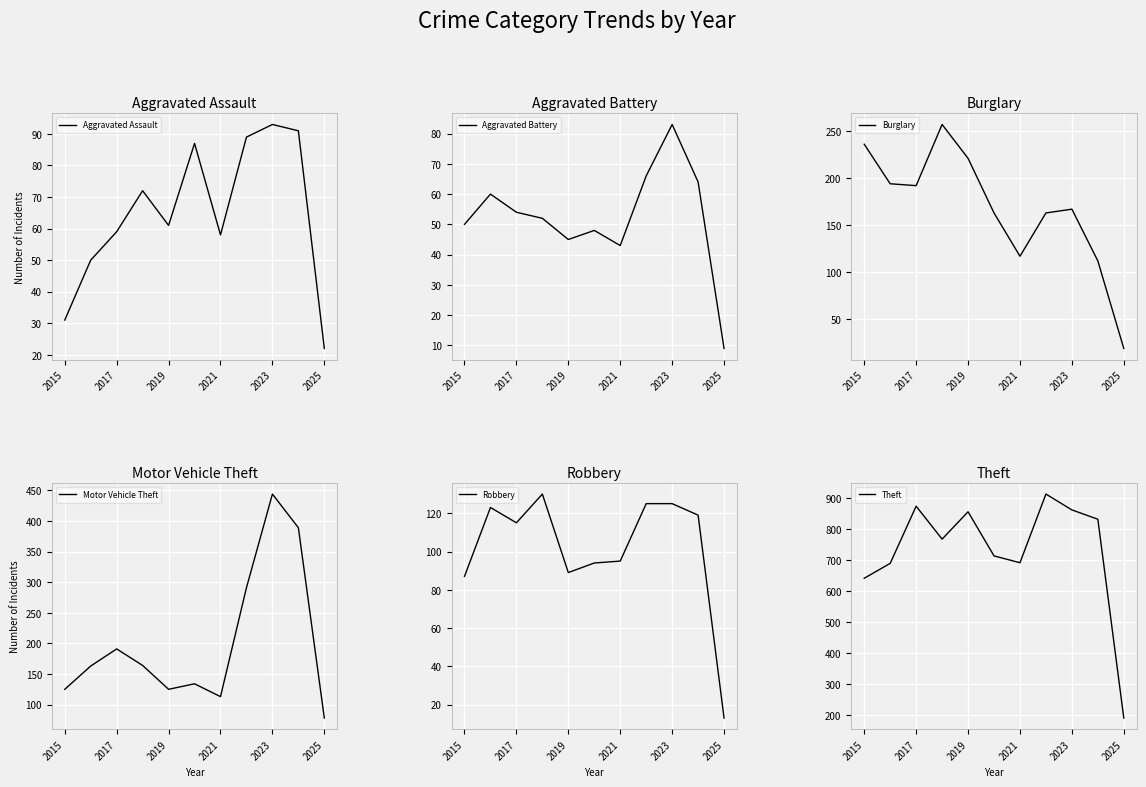

True or false: Aggravated Assault has a value of 93 at 2023.

True